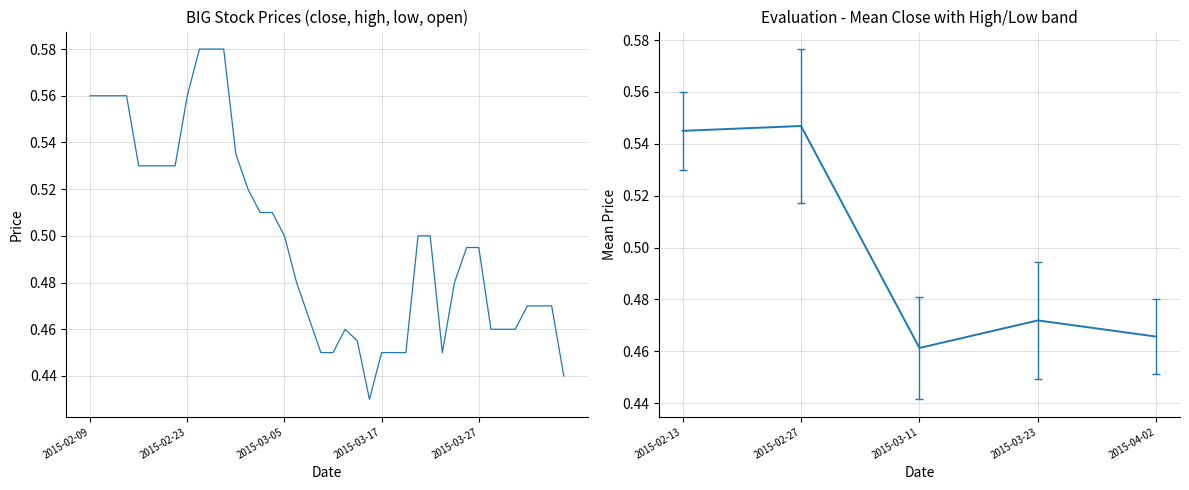

What is the average value?

0.5